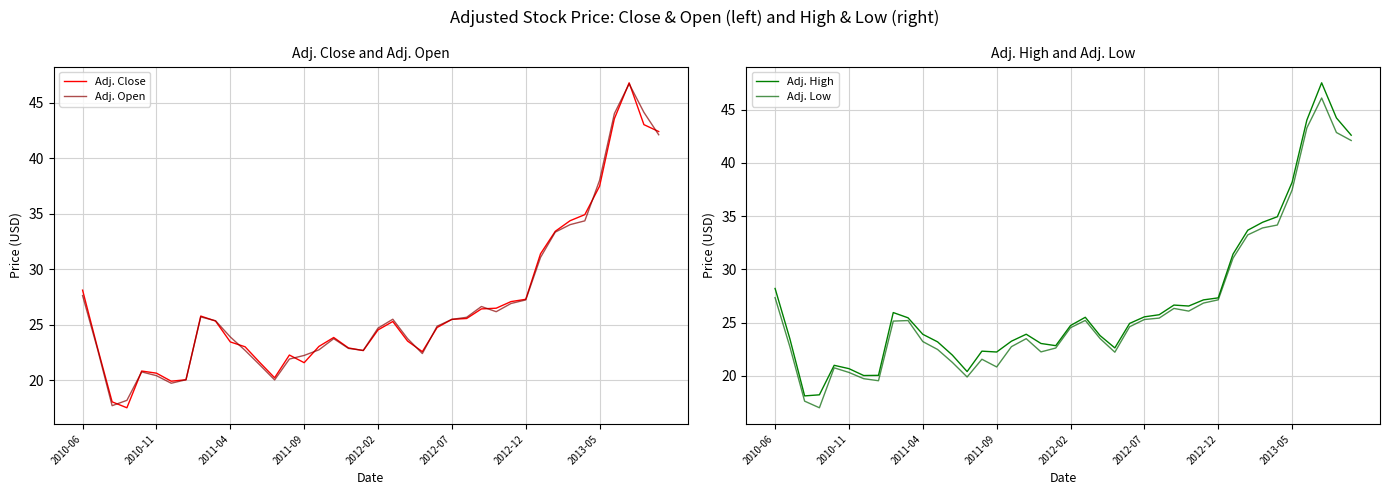

What is the maximum value for Adj. Open?

46.7